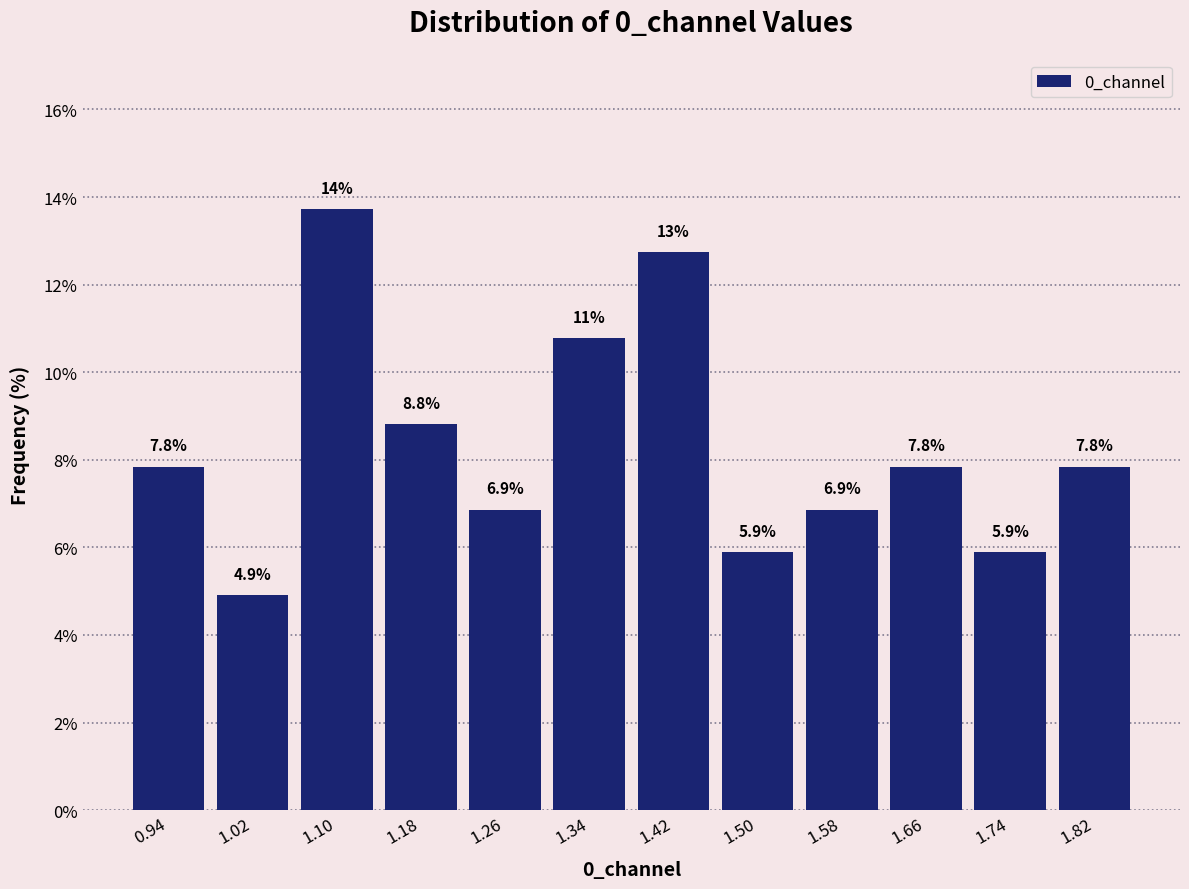

Which range on the x-axis has the tallest bar?

1.06 to 1.14